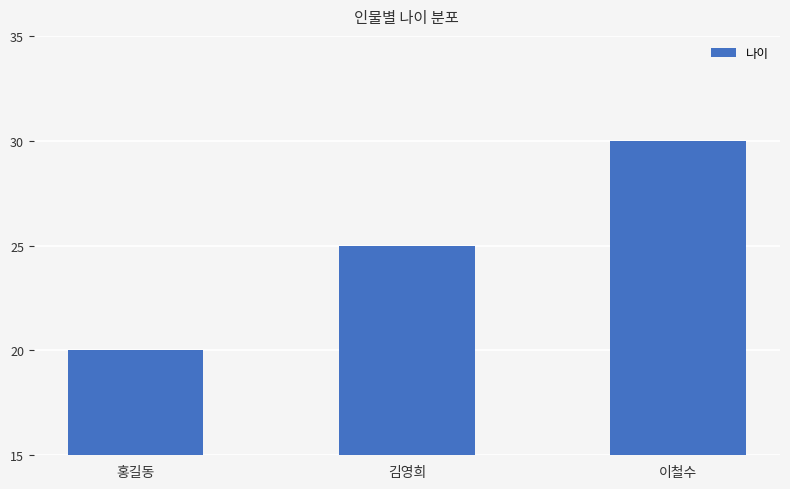

How many distinct data groups are displayed?

1